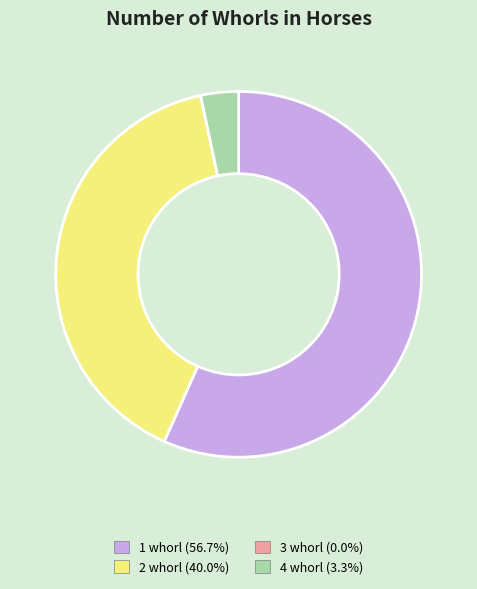

Does any single category account for the majority?

Yes